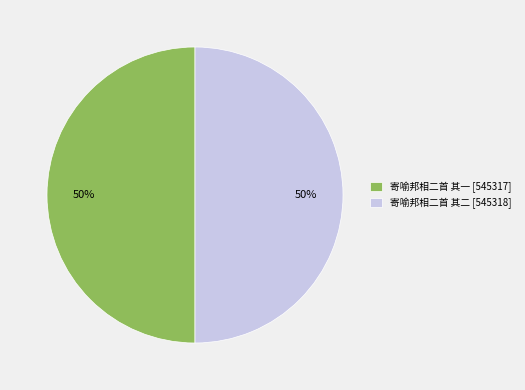

Is it true that 寄喻邦相二首 其一 is 37% of the pie?

False